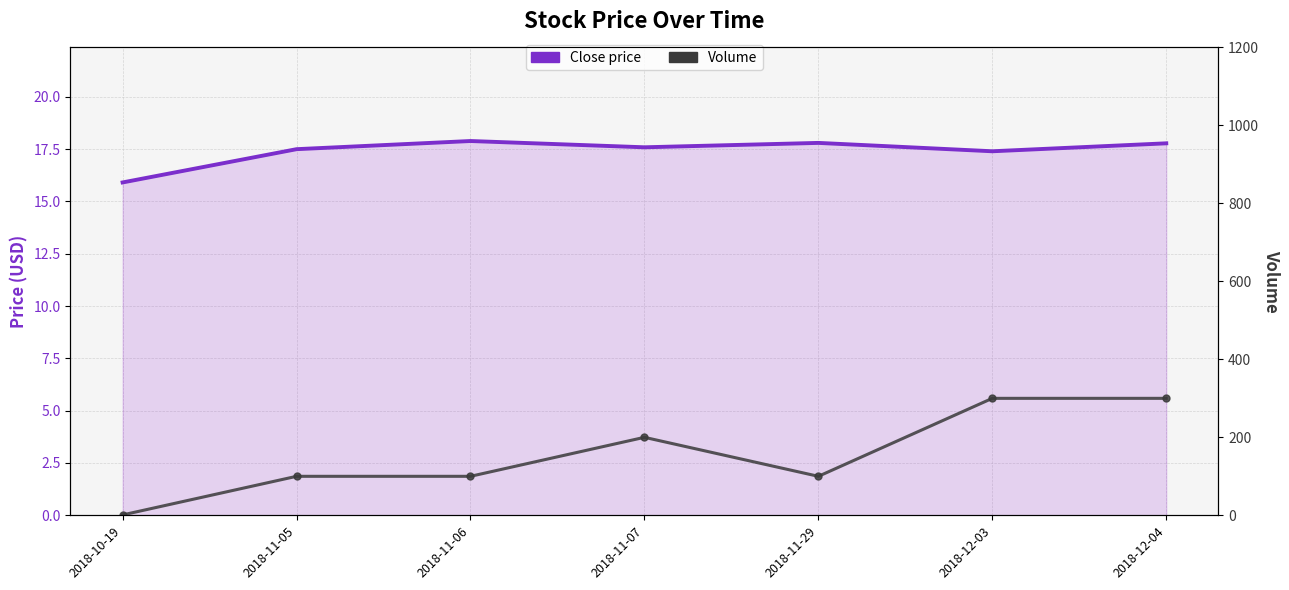

What are all the series names shown in the legend?

Close price, Volume